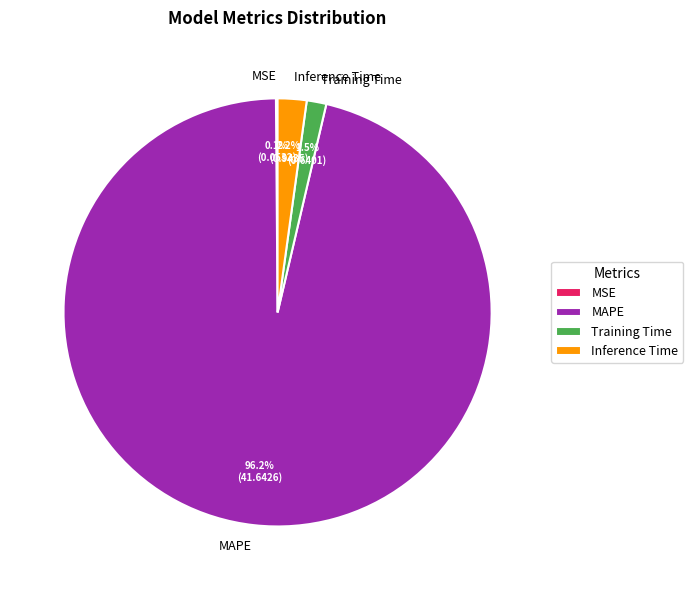

Which category has the biggest portion of the pie?

MAPE